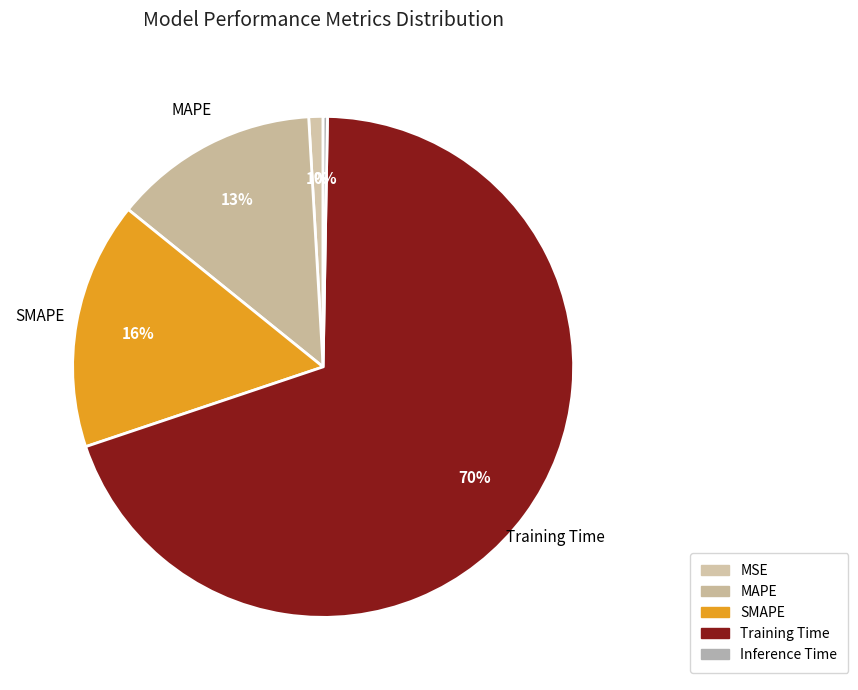

The MSE slice represents 14% of the pie. True or false?

False